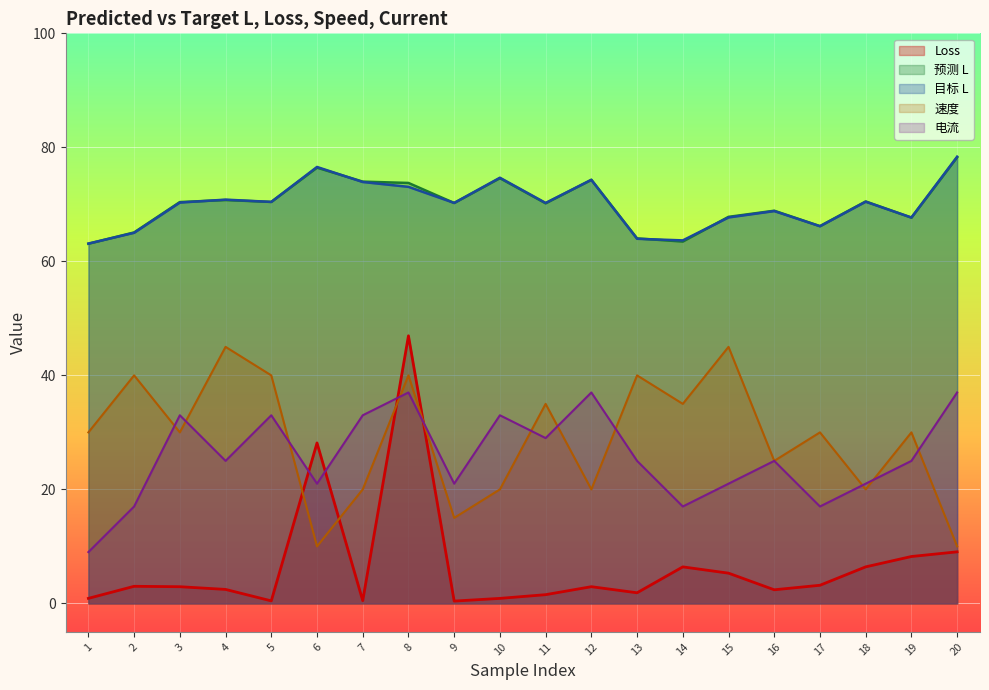

What is the value of the 预测 L point at the 2nd from the left?

65.1